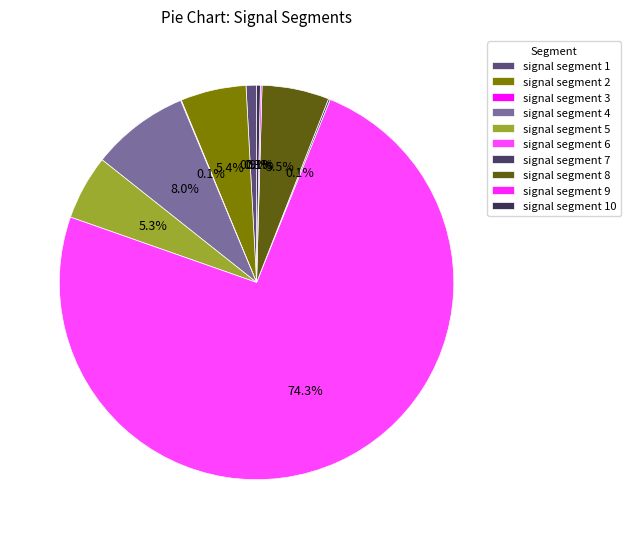

Rank the categories by value from lowest to highest.

signal segment 3, signal segment 9, signal segment 7, signal segment 10, signal segment 1, signal segment 5, signal segment 2, signal segment 8, signal segment 4, signal segment 6